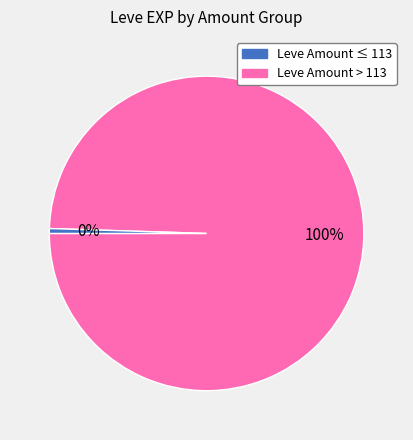

Is there a majority slice in this chart?

Yes